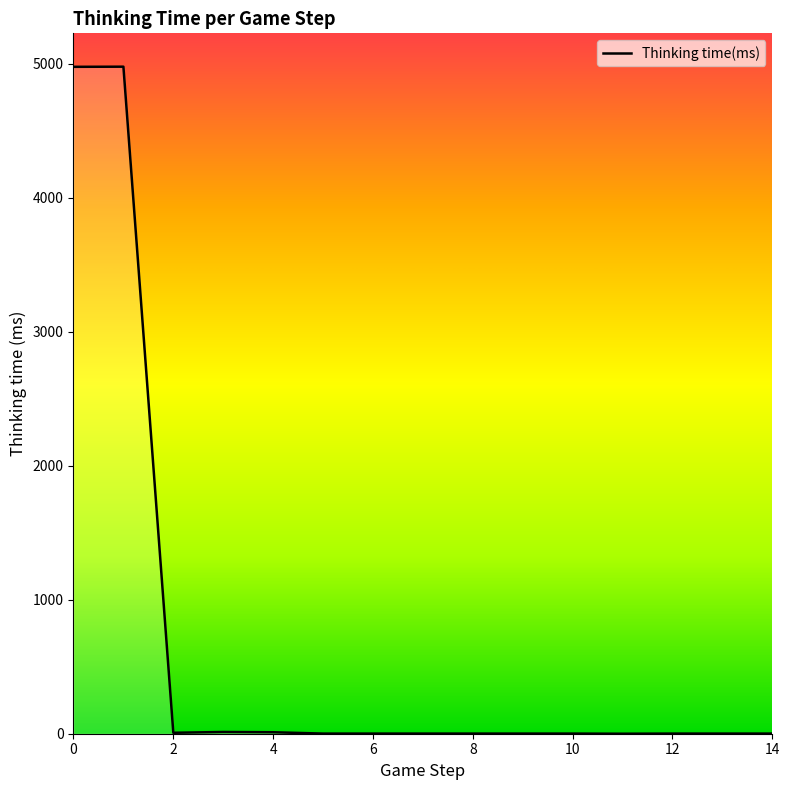

What is the difference between the maximum and minimum values?

4979